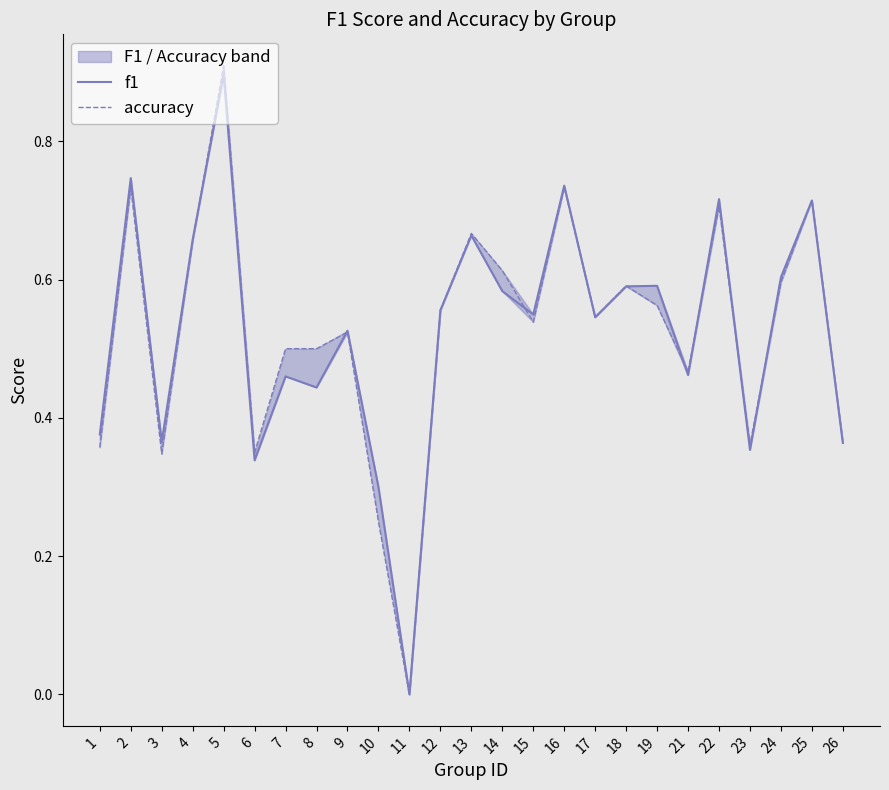

What are all the series names shown in the legend?

f1, accuracy